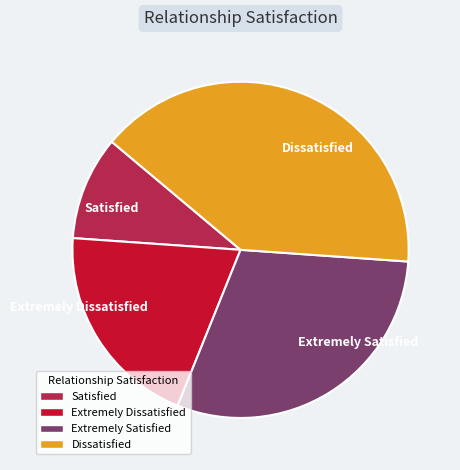

How many slices are in this pie chart?

4